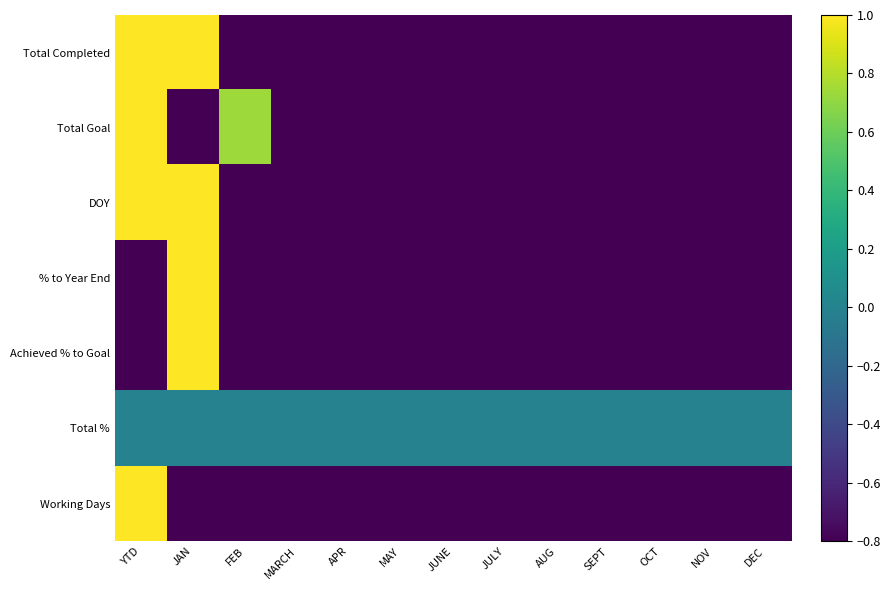

Which series has the largest total across all categories?

Total %